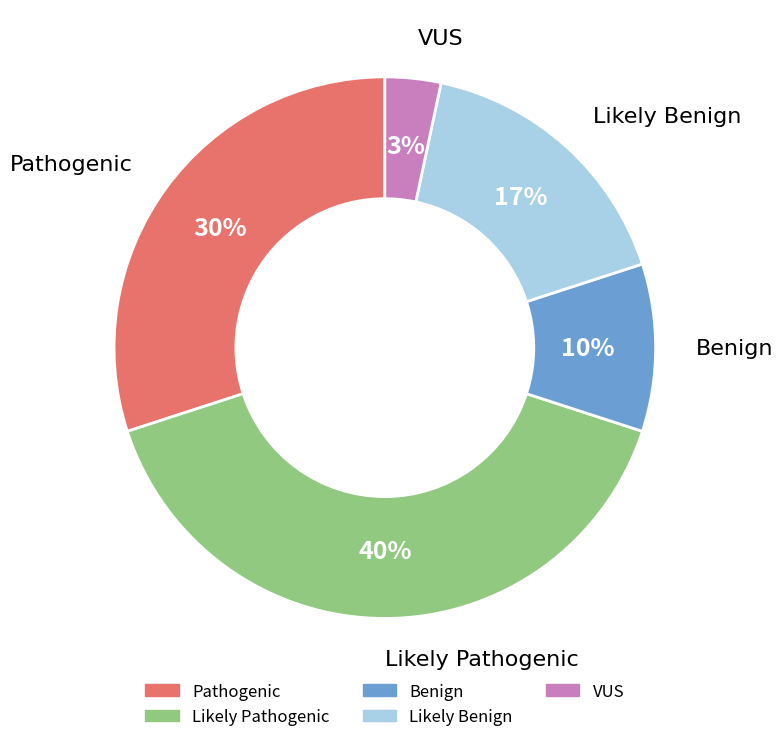

Is there any slice that represents more than half of the pie?

No